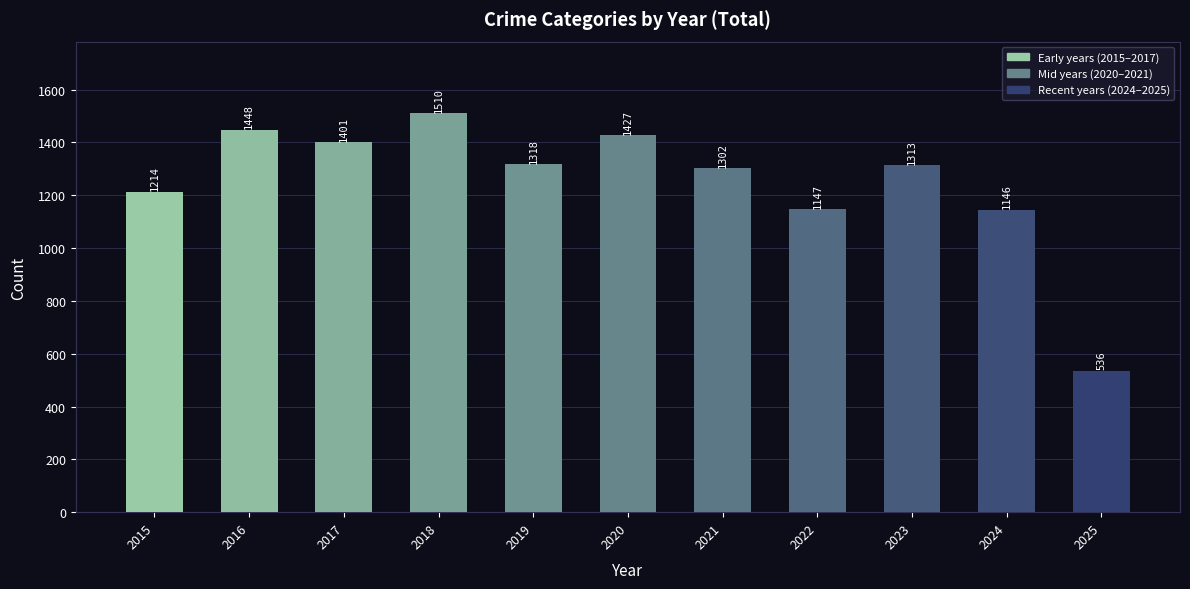

List the labels in order of value, smallest first.

2025, 2024, 2022, 2015, 2021, 2023, 2019, 2017, 2020, 2016, 2018